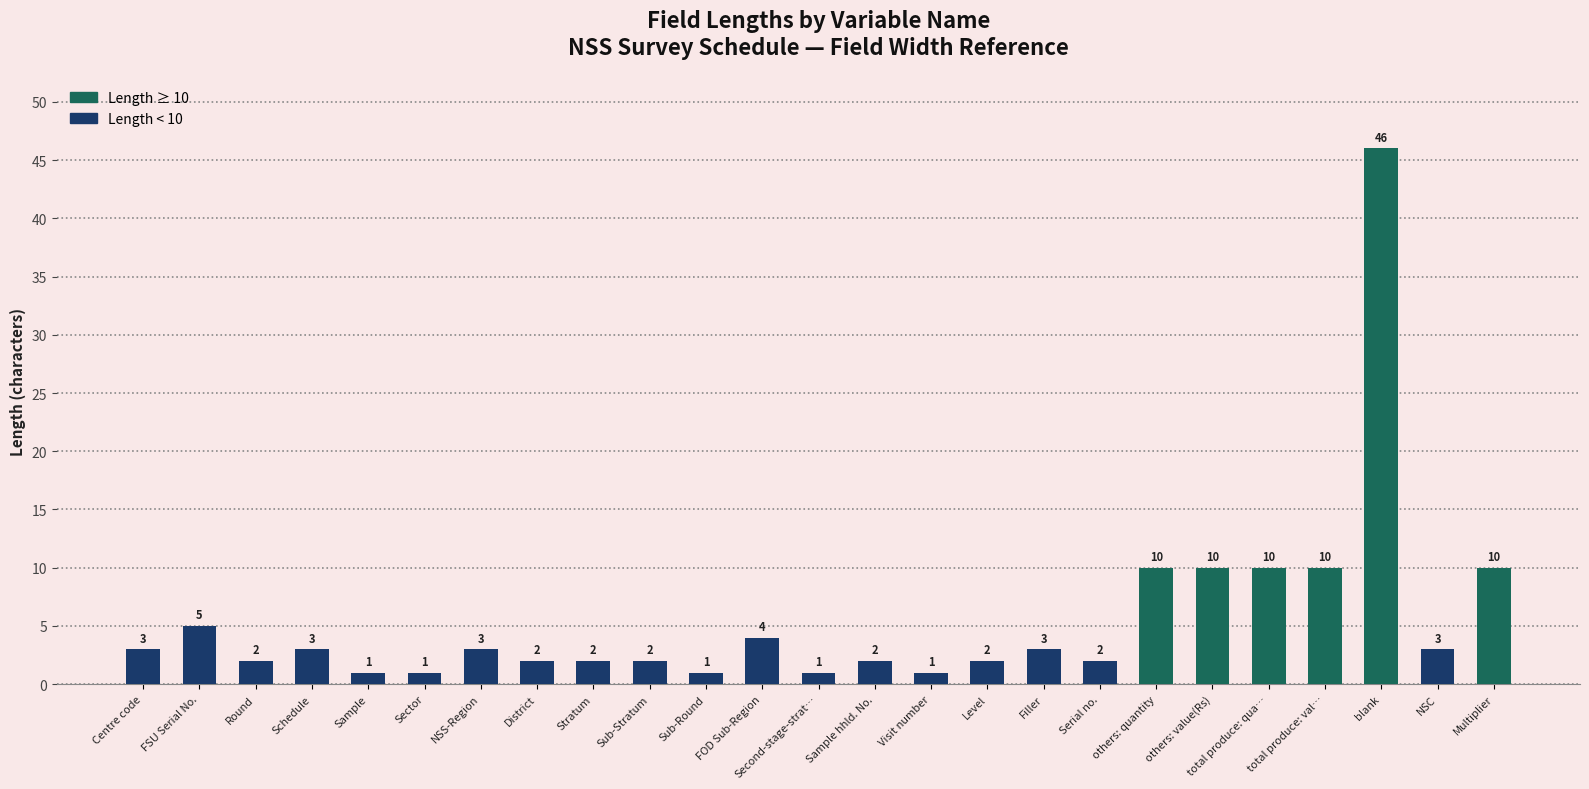

The chart shows a value of 1 at Sector. True or false?

True